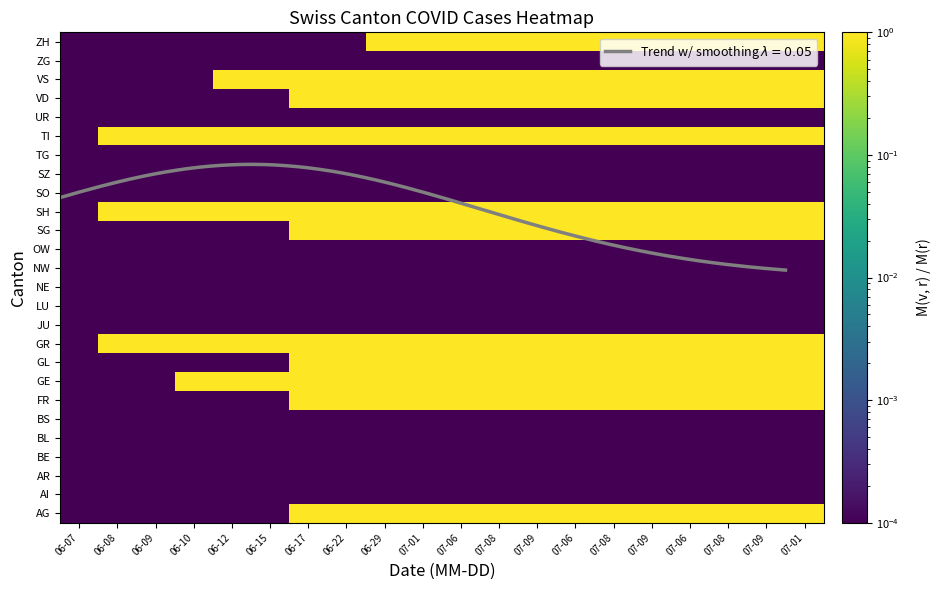

Which category has the lowest value in the SO series?

06-07